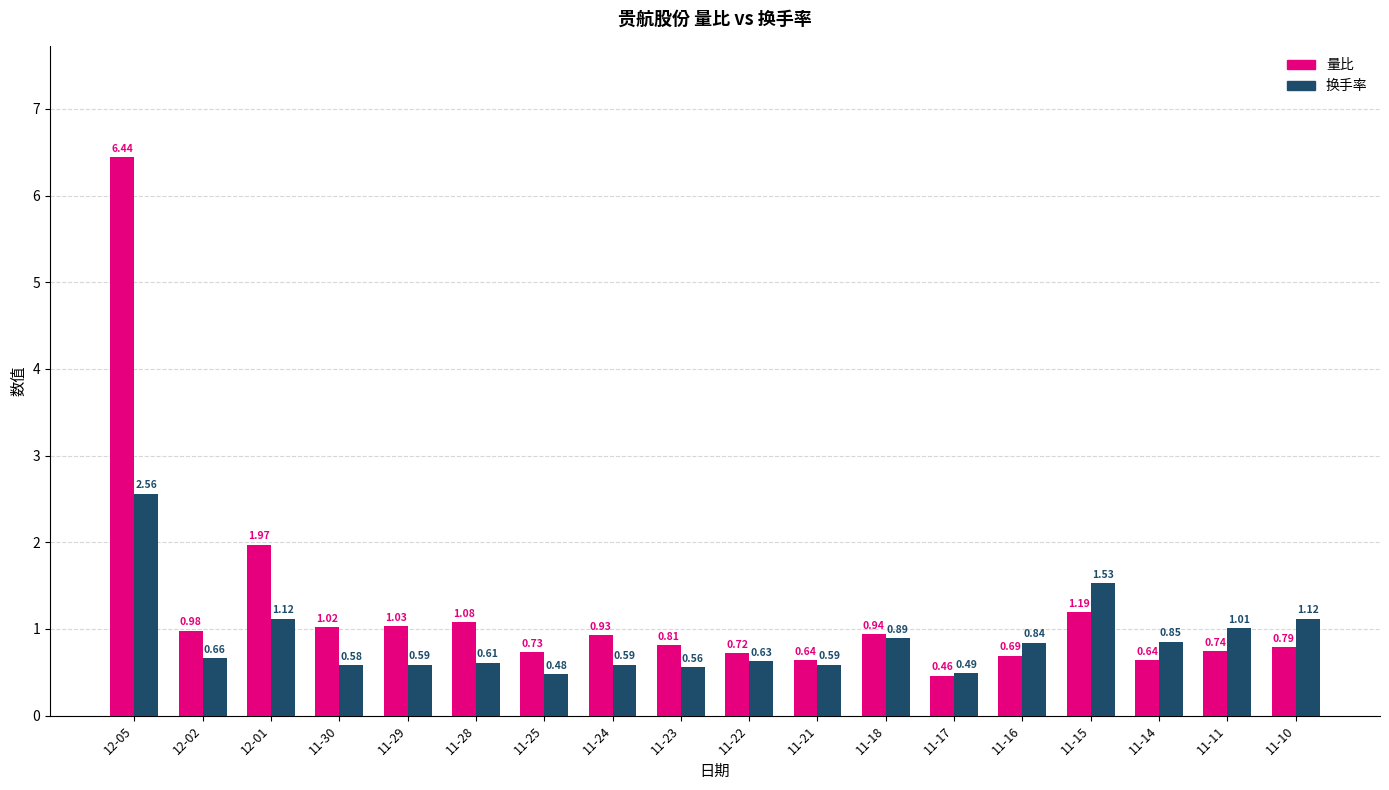

Which series has the largest total across all categories?

量比